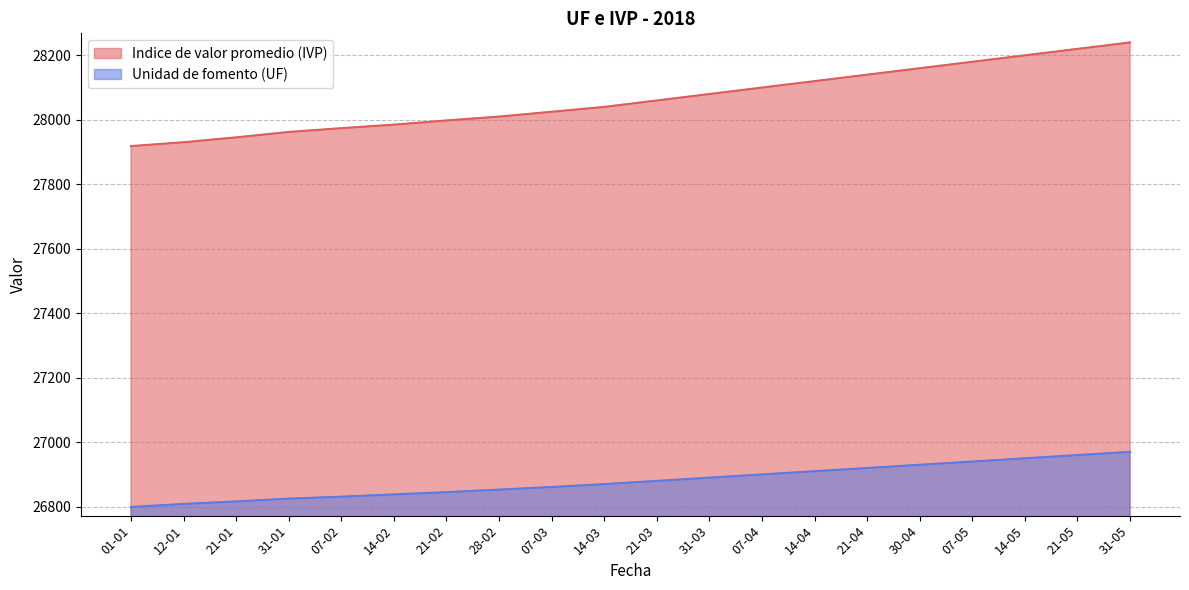

True or false: Indice de valor promedio (IVP) and Unidad de fomento (UF) intersect in this chart.

False